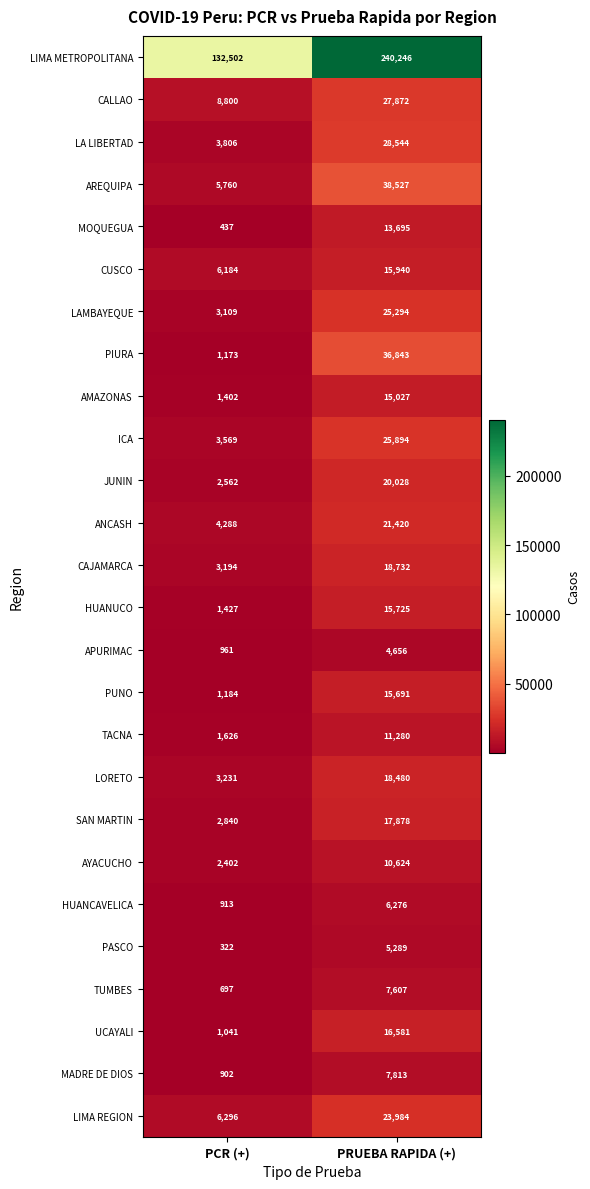

What is the approximate value of CUSCO at PRUEBA RAPIDA (+)?

15940